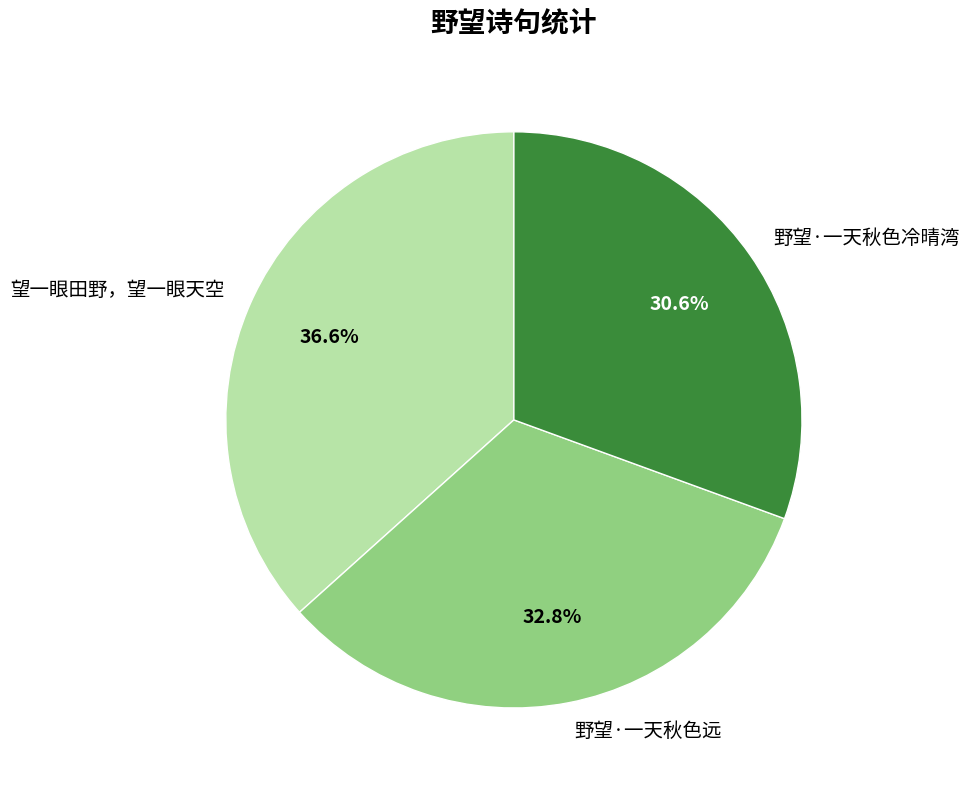

The 望一眼田野，望一眼天空 slice represents 46% of the pie. True or false?

False